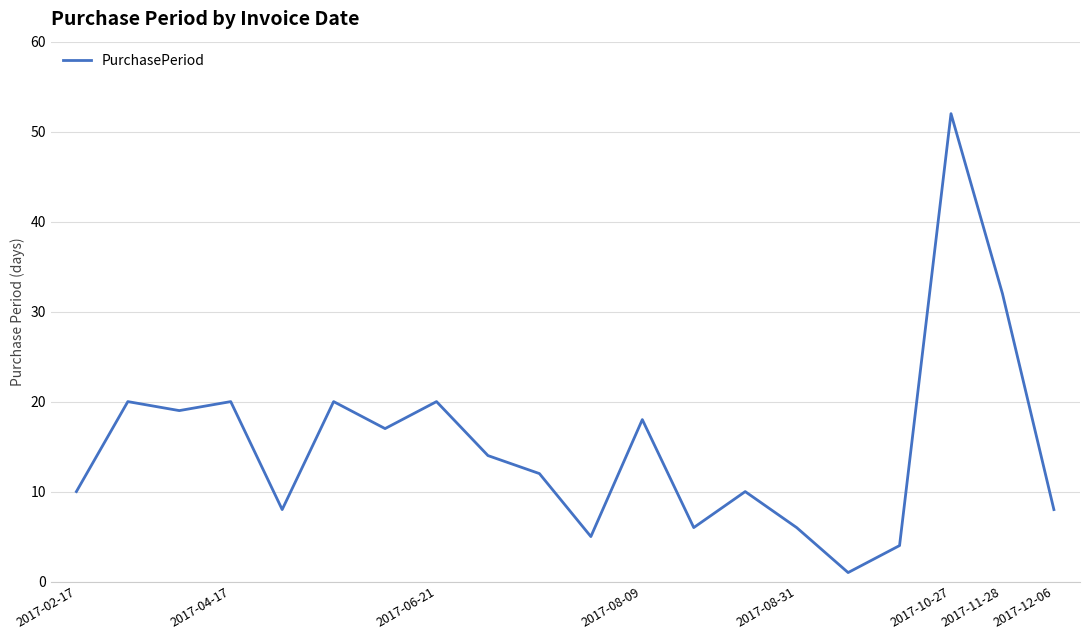

What is the difference between the maximum and minimum values?

51